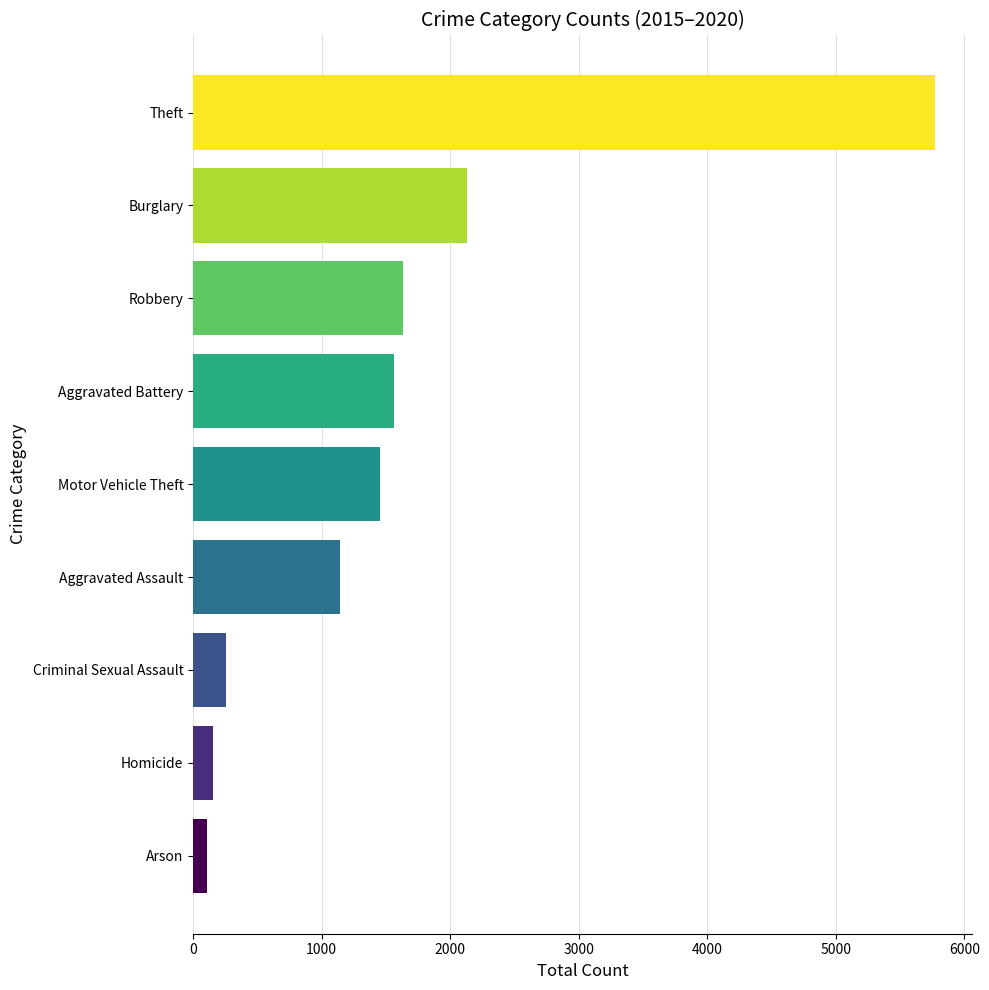

List the labels in order of value, smallest first.

Arson, Homicide, Criminal Sexual Assault, Aggravated Assault, Motor Vehicle Theft, Aggravated Battery, Robbery, Burglary, Theft